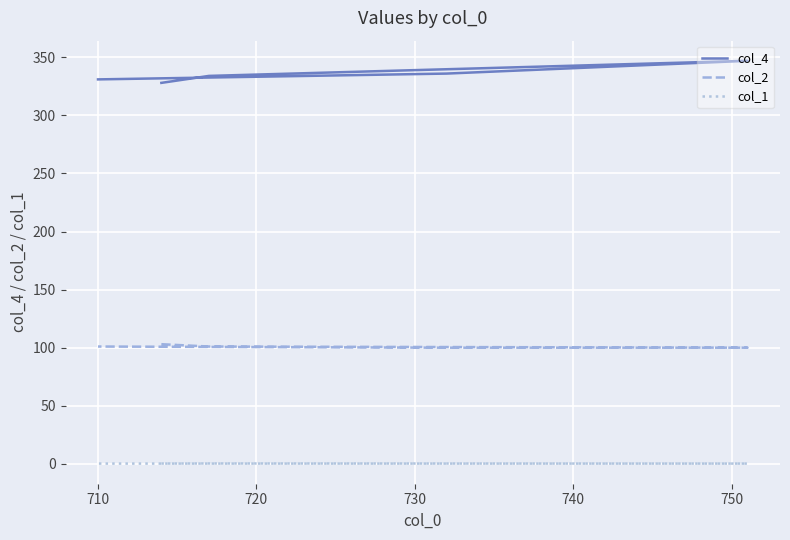

What is the maximum value for col_4?

347.0